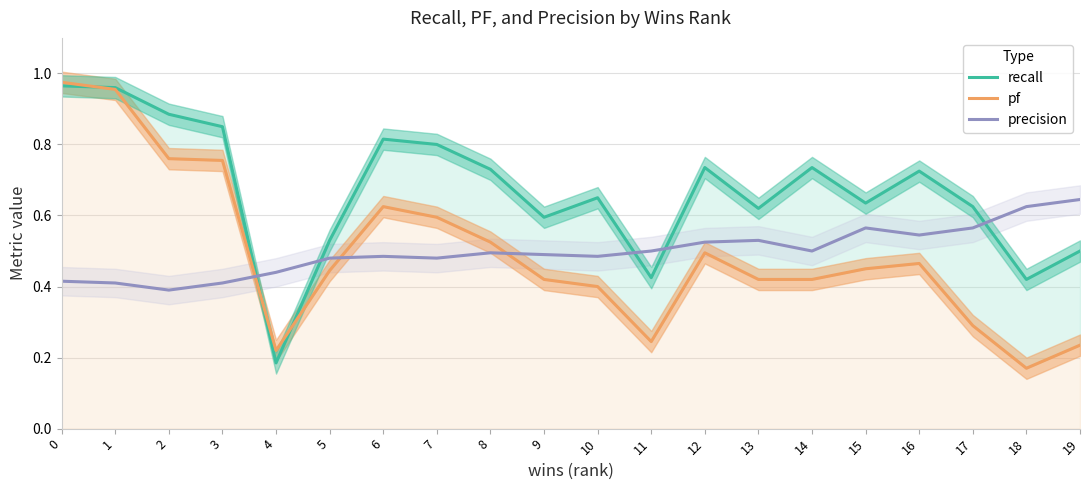

The recall series shows 0.4 at 18. True or false?

True